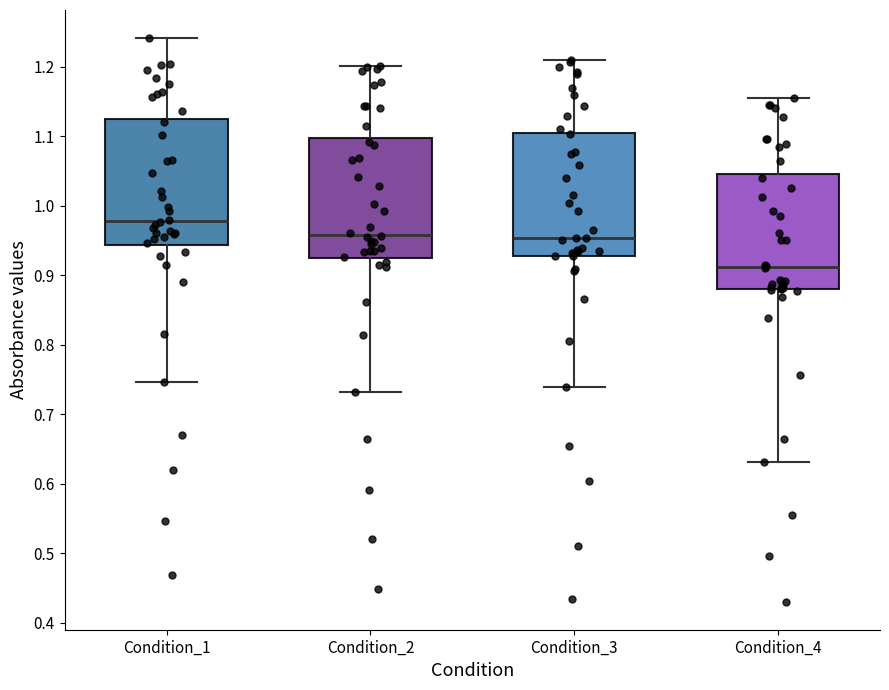

Where does the upper whisker of the box for Condition_3 end on the y-axis? The values are not printed on the chart, so give them approximately, as read against the axis.

1.21